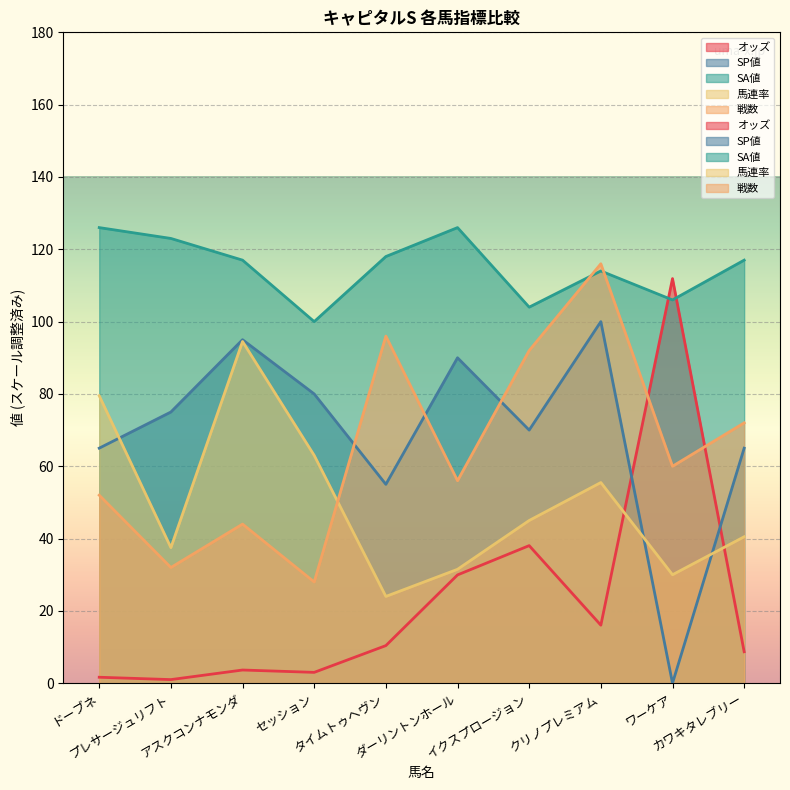

True or false: SA値 and 馬連率 cross at least once.

False